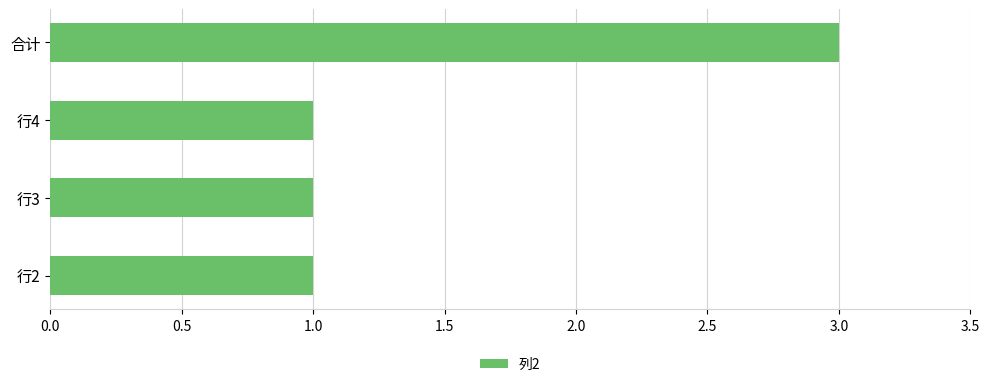

The value at 行3 is 1. True or false?

True